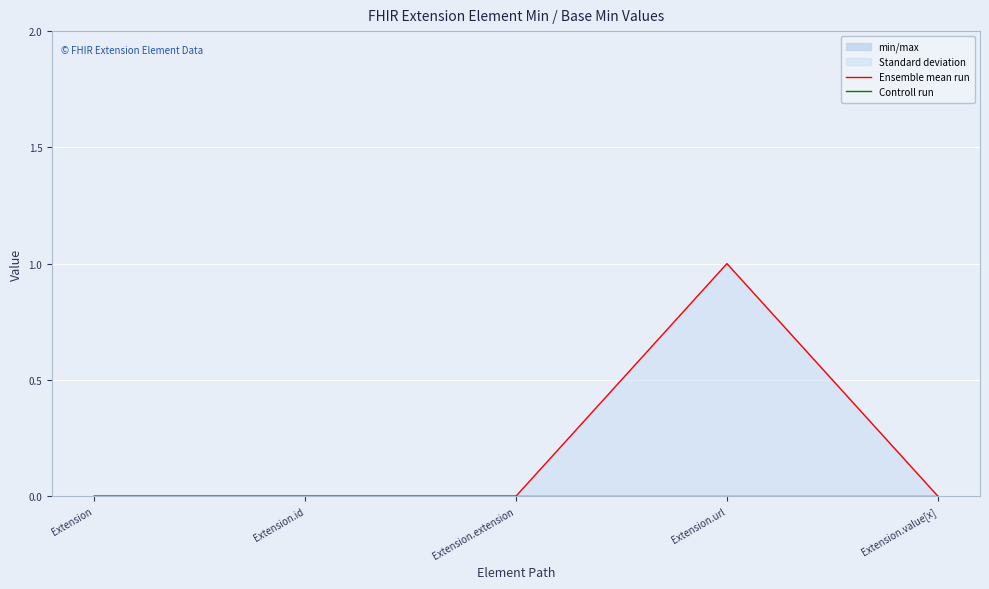

Is it true that Ensemble mean run equals 2 at Extension.url?

False